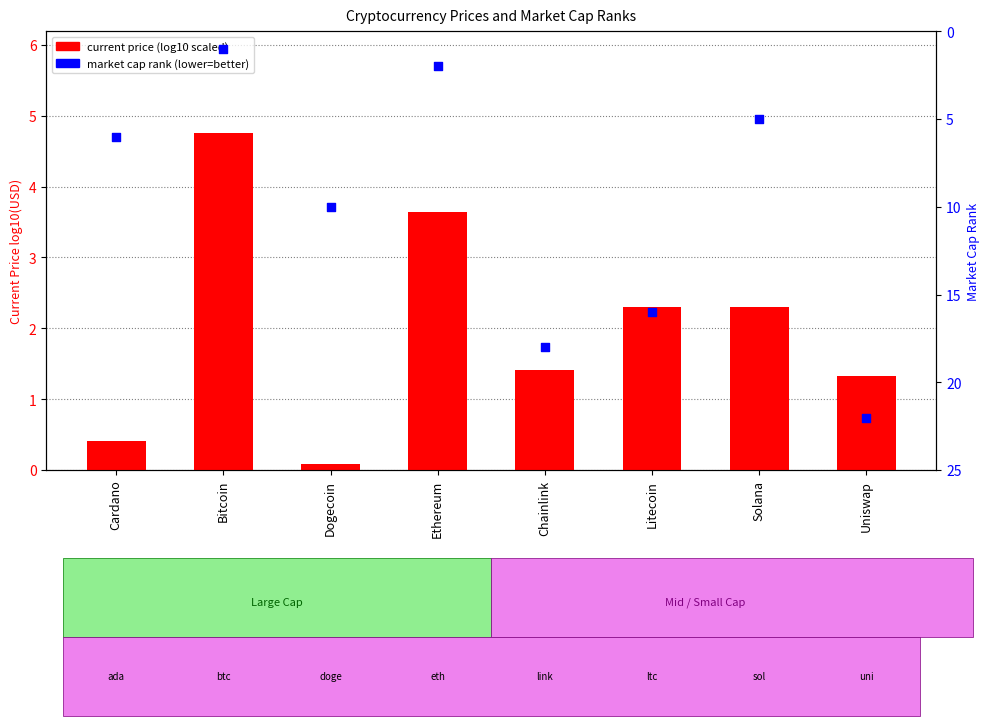

At which category is the sum across all series the highest?

Uniswap